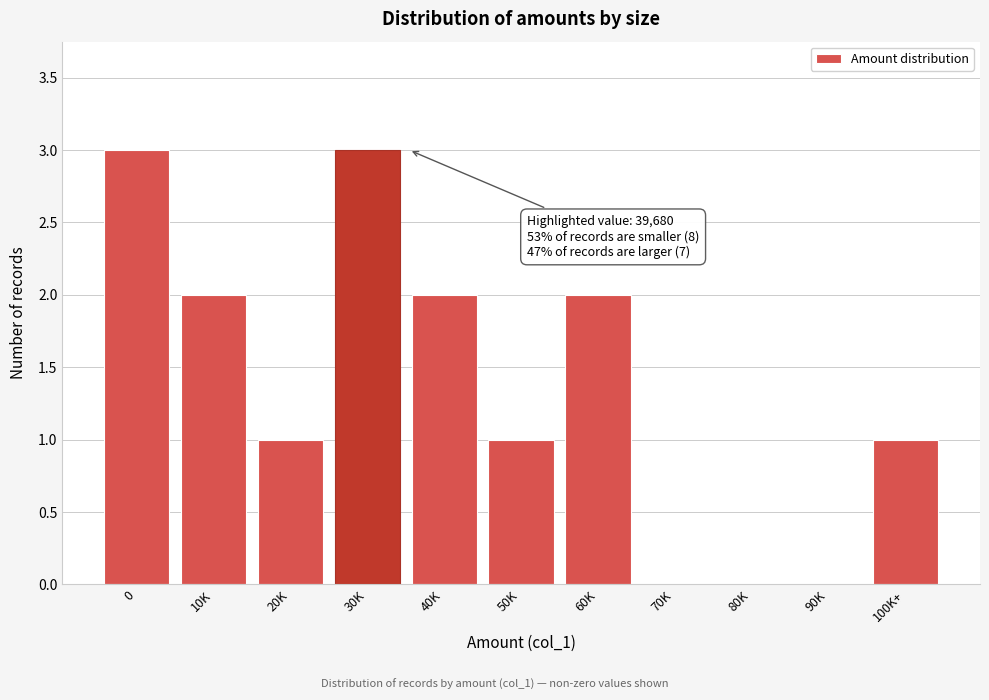

Reading right to left, what are all the values shown in this chart?

100K+=1	90K=0	80K=0	70K=0	60K=2	50K=1	40K=2	30K=3	20K=1	10K=2	0=3